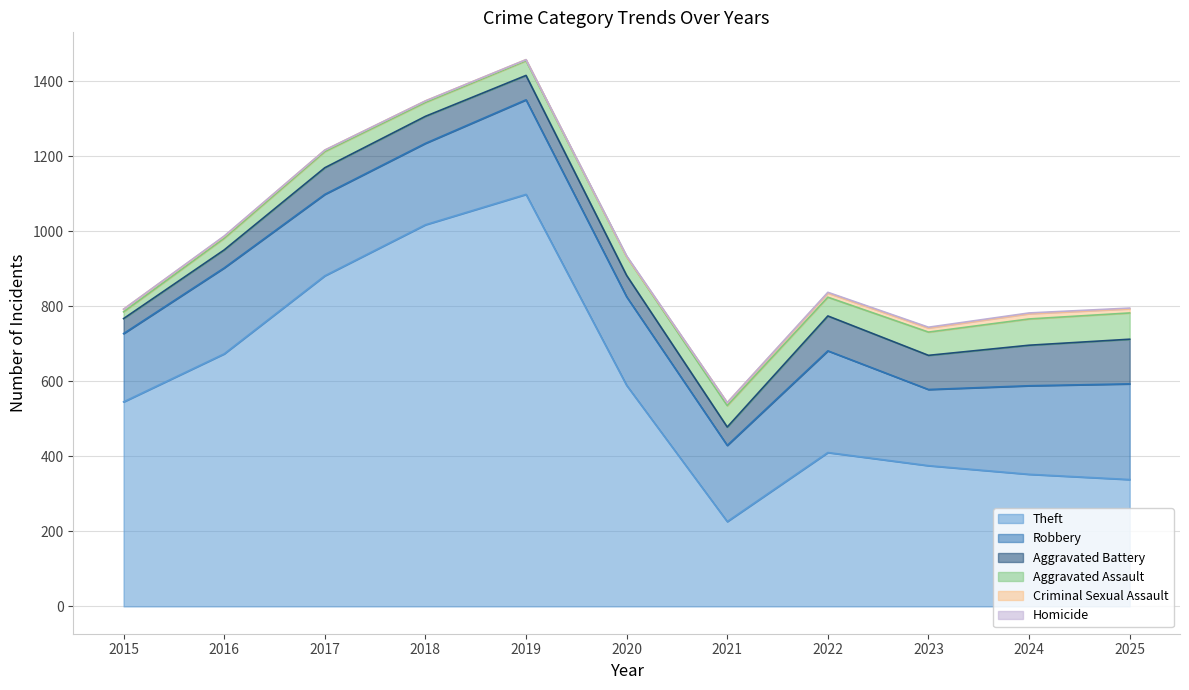

True or false: Robbery and Aggravated Battery intersect in this chart.

False